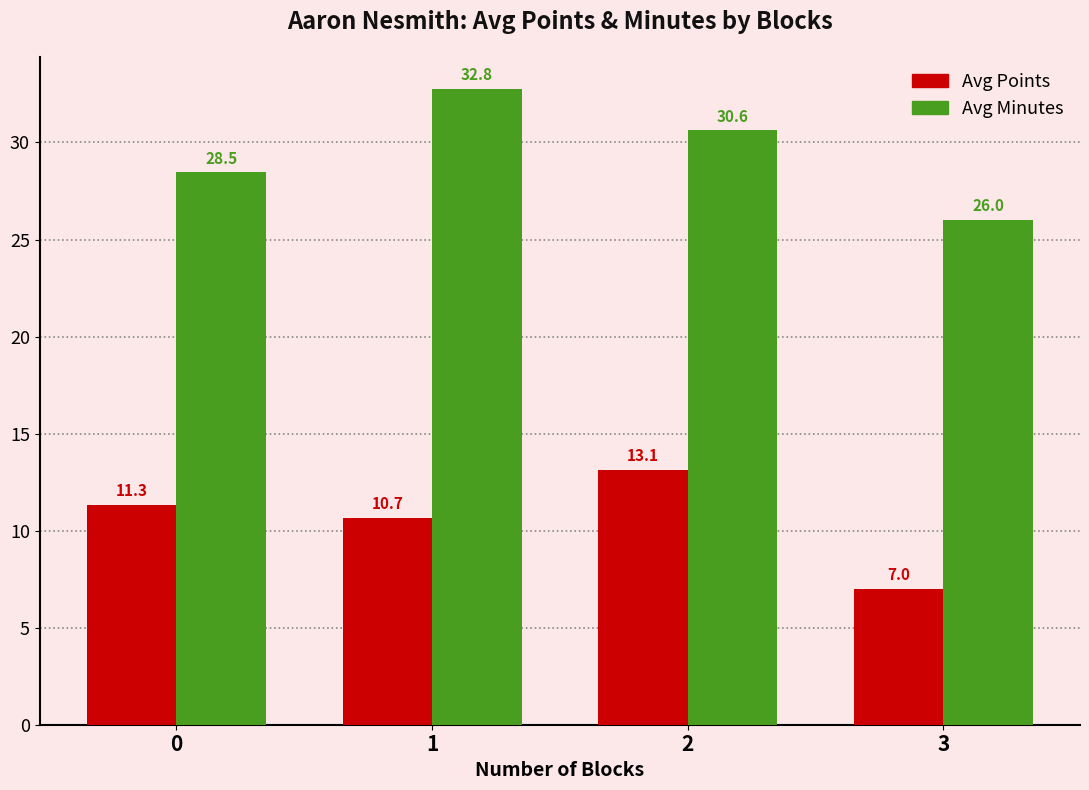

What are all the series names shown in the legend?

Avg Points, Avg Minutes